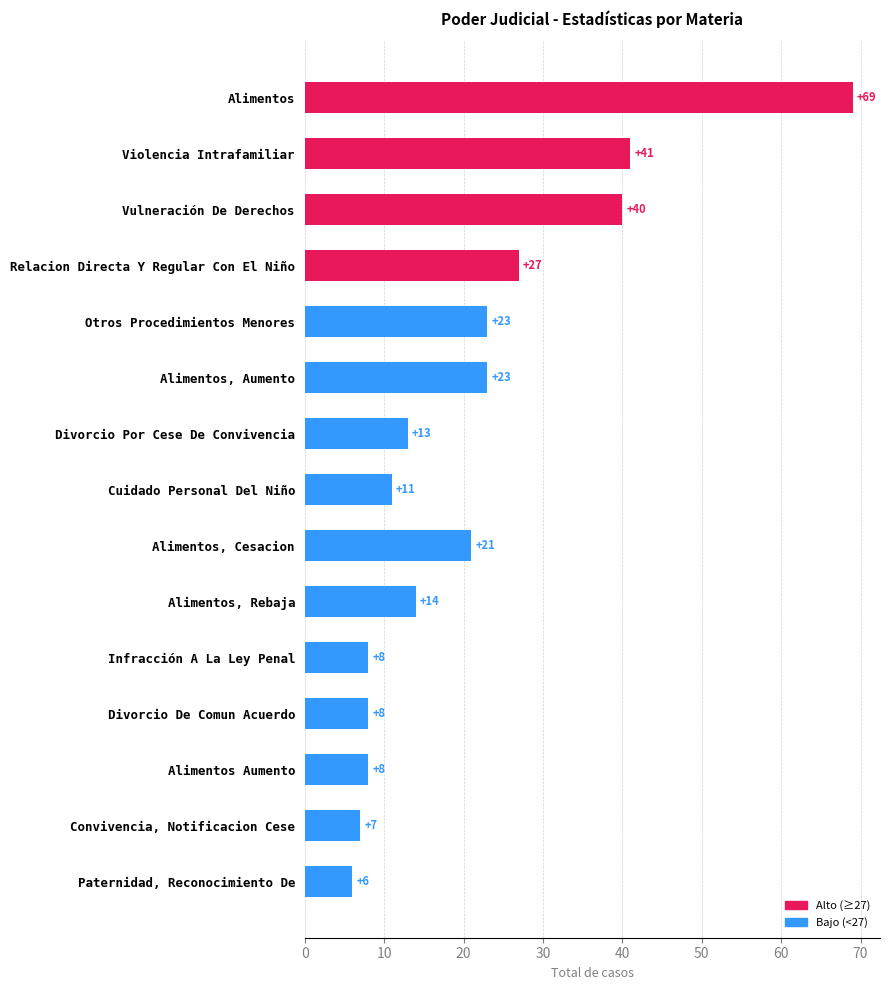

The chart shows a value of 40 at Alimentos, Aumento. True or false?

False